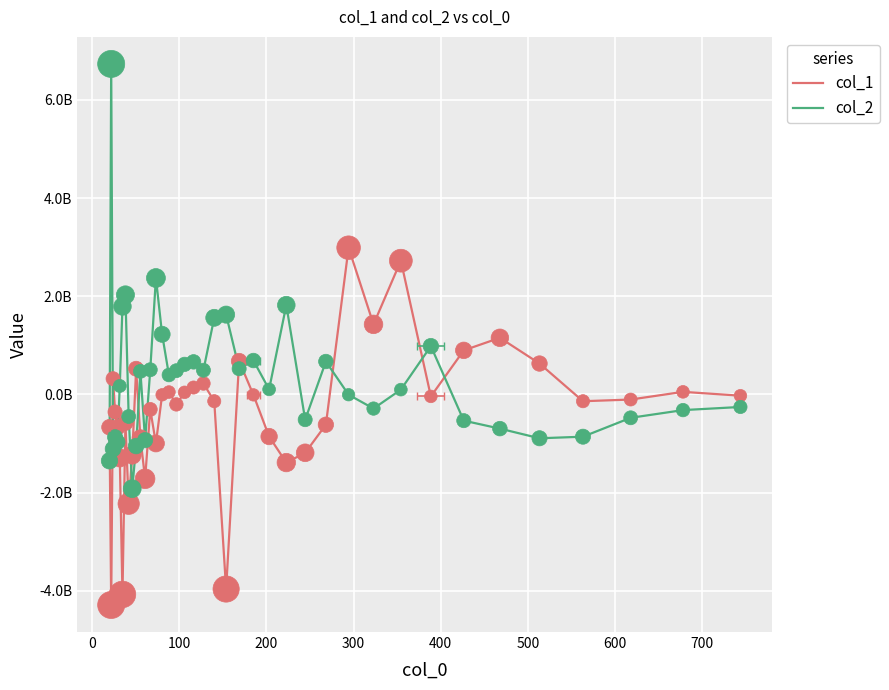

What are all the series names shown in the legend?

col_1, col_2